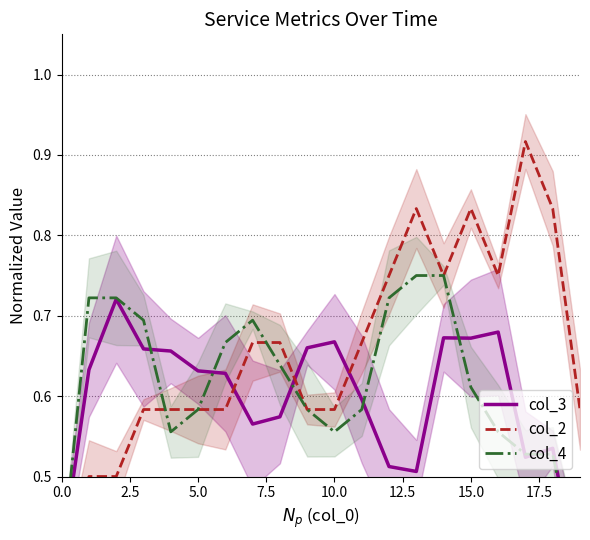

What is the sum of the col_4 values at 12 and 16?

1.3